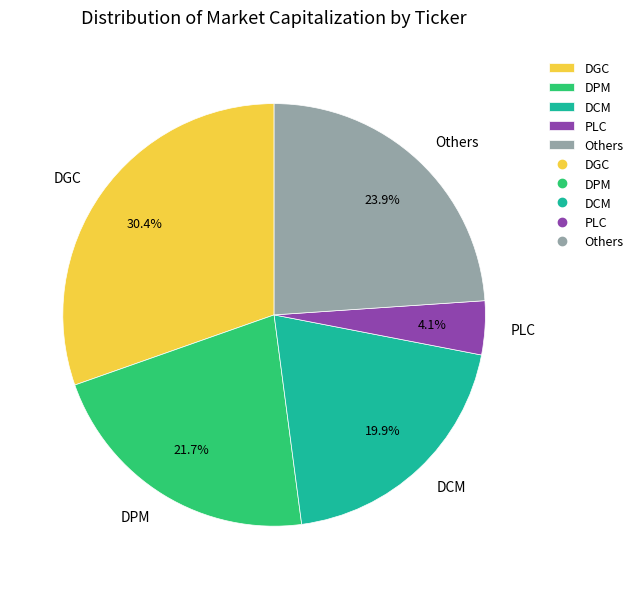

Is the sum of Others and DCM greater than half?

No